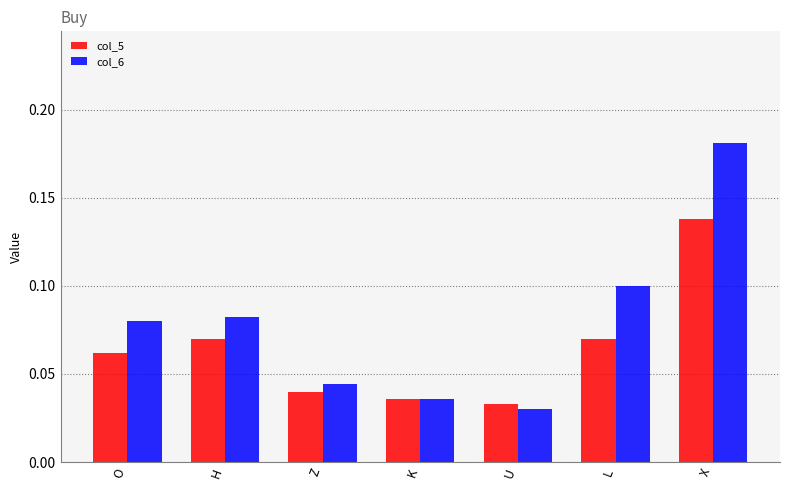

At which category is the sum across all series the highest?

X